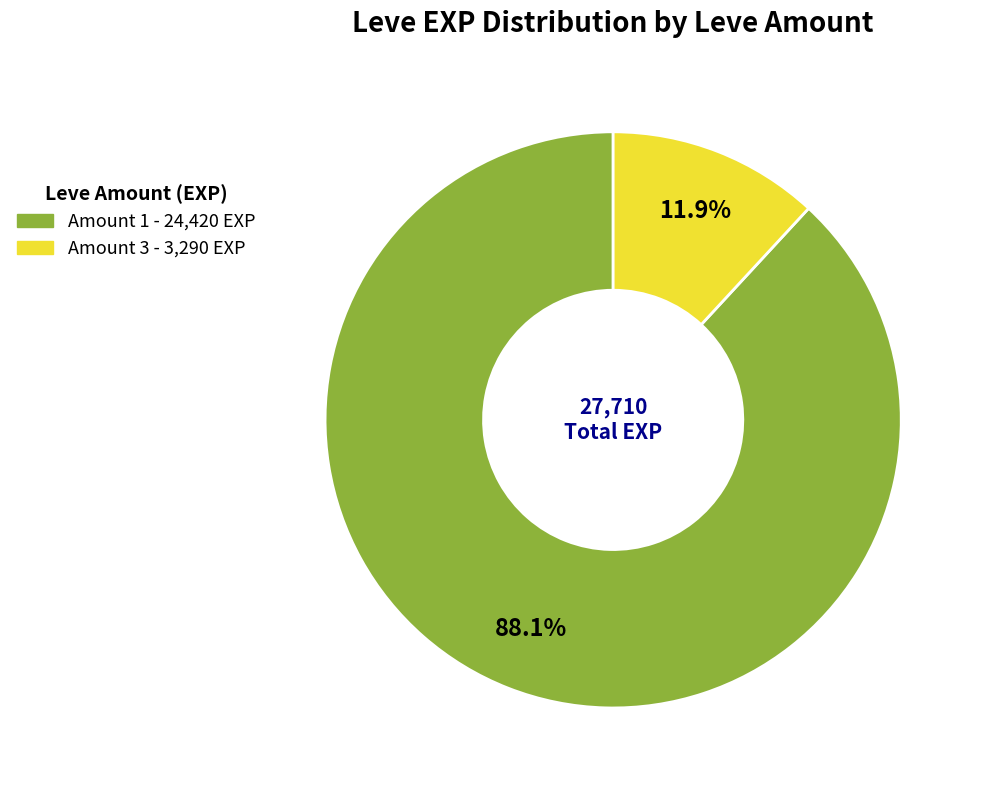

Does any single category account for the majority?

Yes